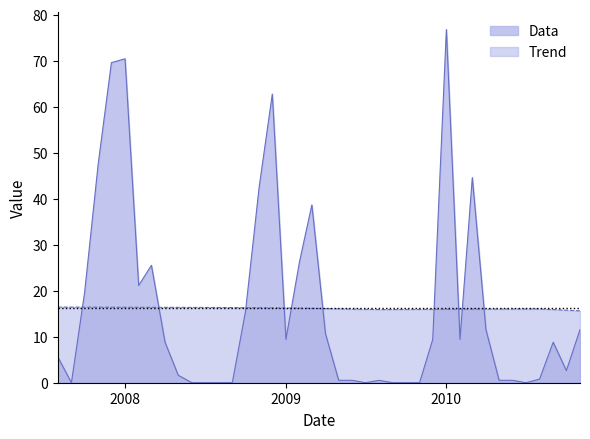

Is it true that Trend equals 16.3 at 2008-11-01?

True